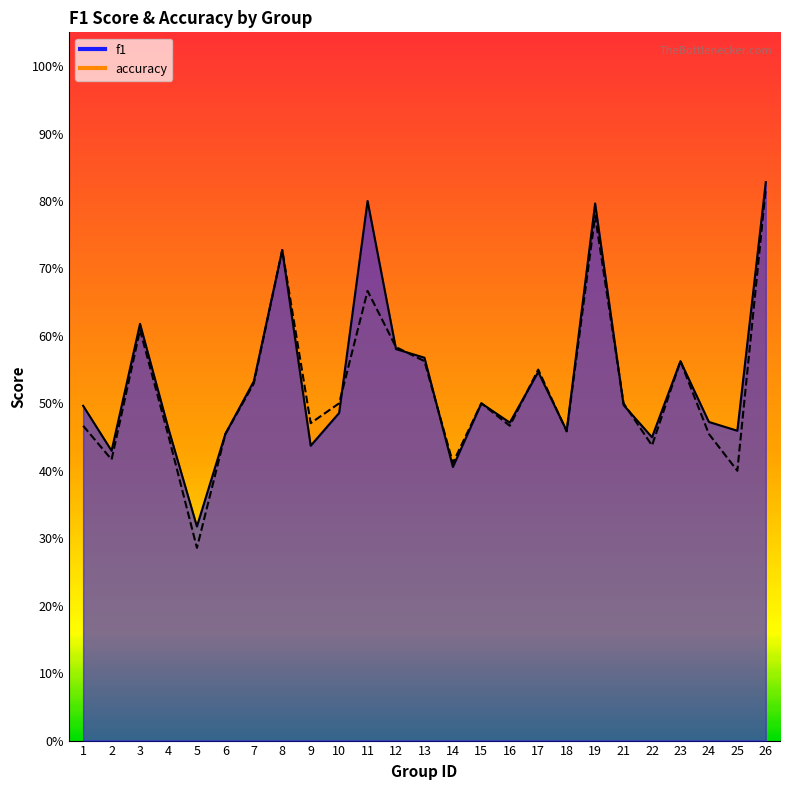

True or false: accuracy has a value of 0.3 at 18.

False